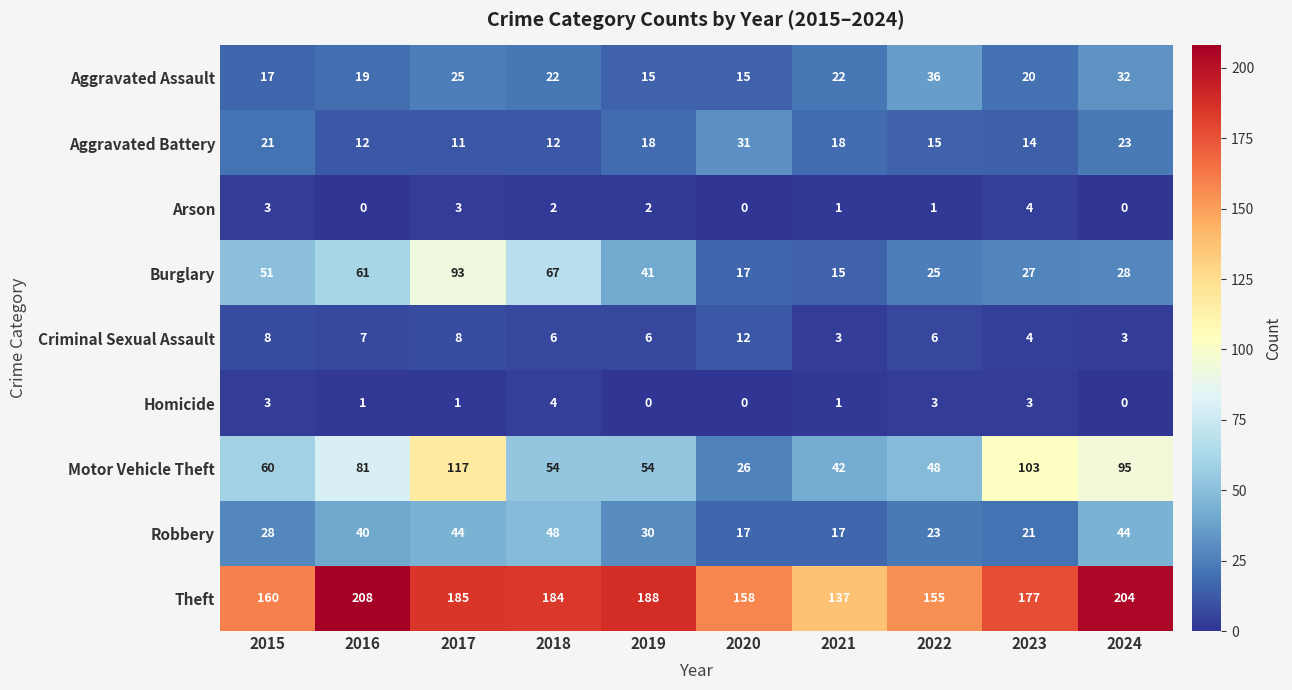

Rank the series at 2017 from highest to lowest value.

Theft, Motor Vehicle Theft, Burglary, Robbery, Aggravated Assault, Aggravated Battery, Criminal Sexual Assault, Arson, Homicide